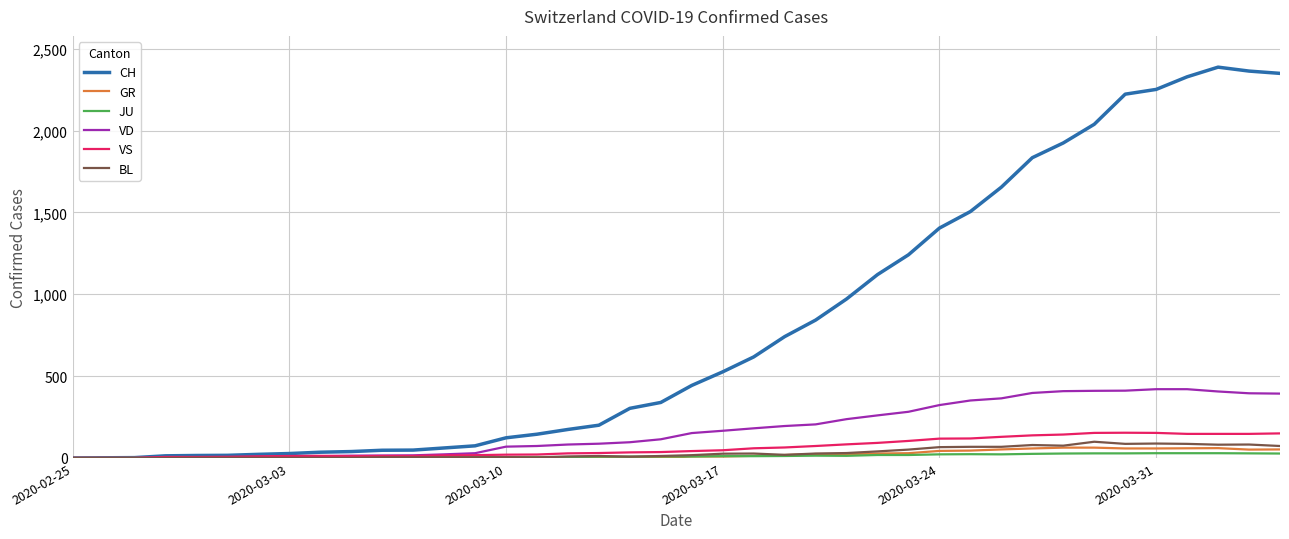

What is the sum of all BL values?

1259